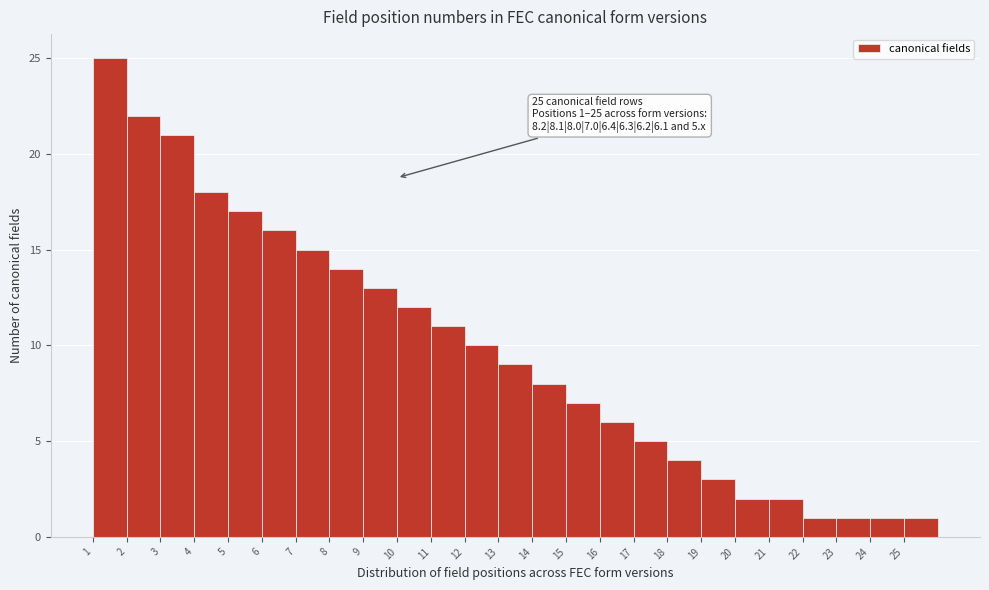

Which range on the x-axis has the tallest bar?

1 to 2